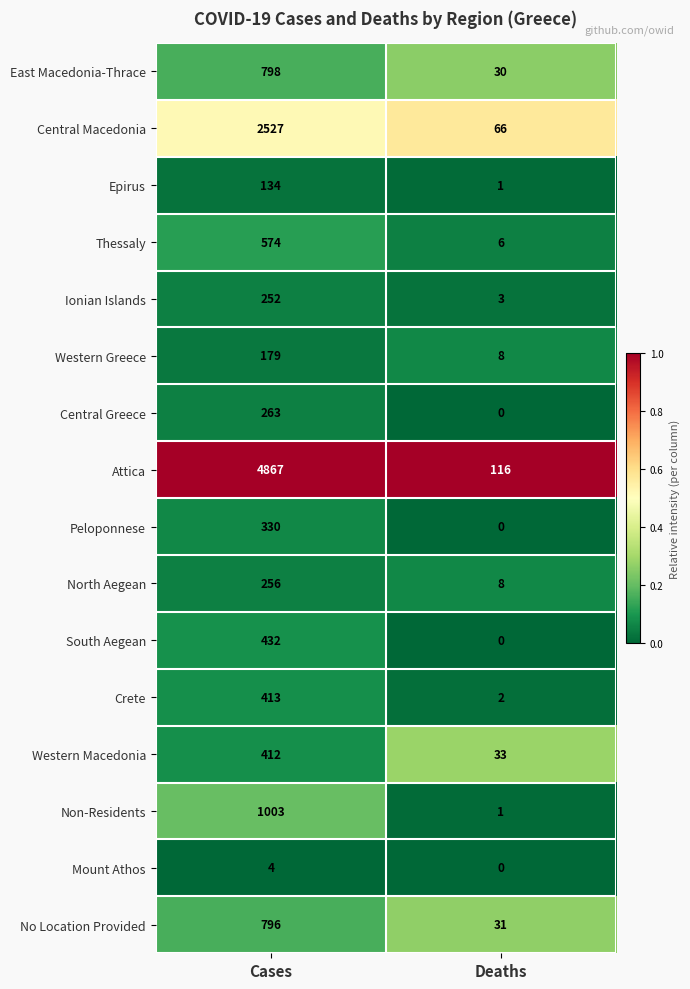

Is it true that Western Greece equals 244 at Cases?

False